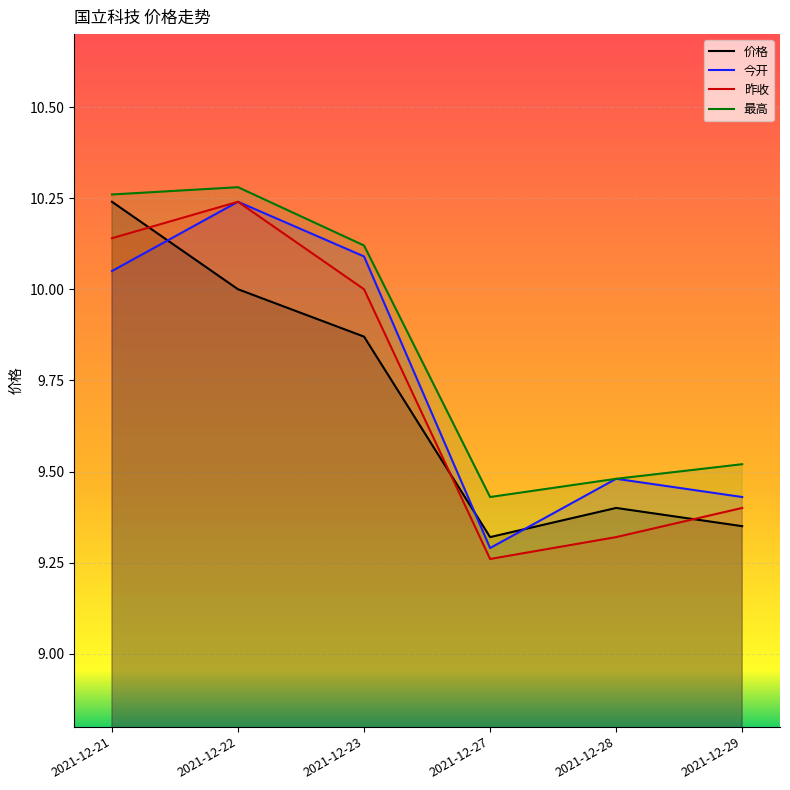

What is the lowest value of the 今开 series?

9.3